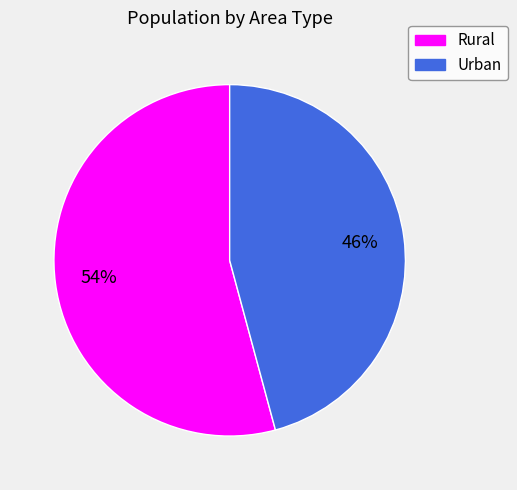

What is the largest slice in the pie chart?

Rural